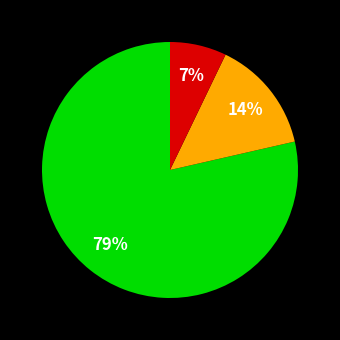

Is there a majority slice in this chart?

Yes